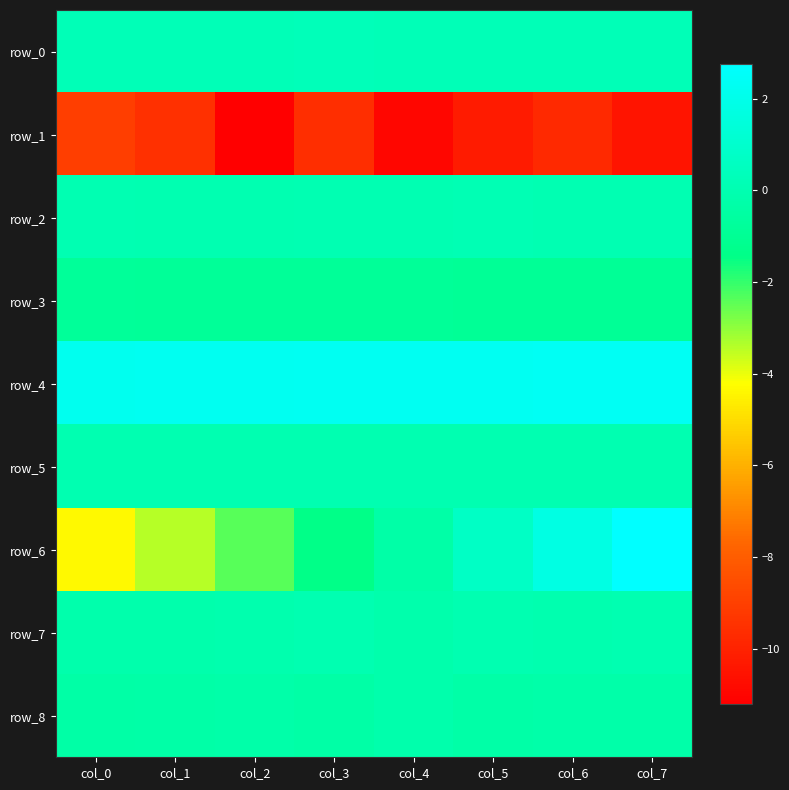

Which category has the highest value across all series?

col_7